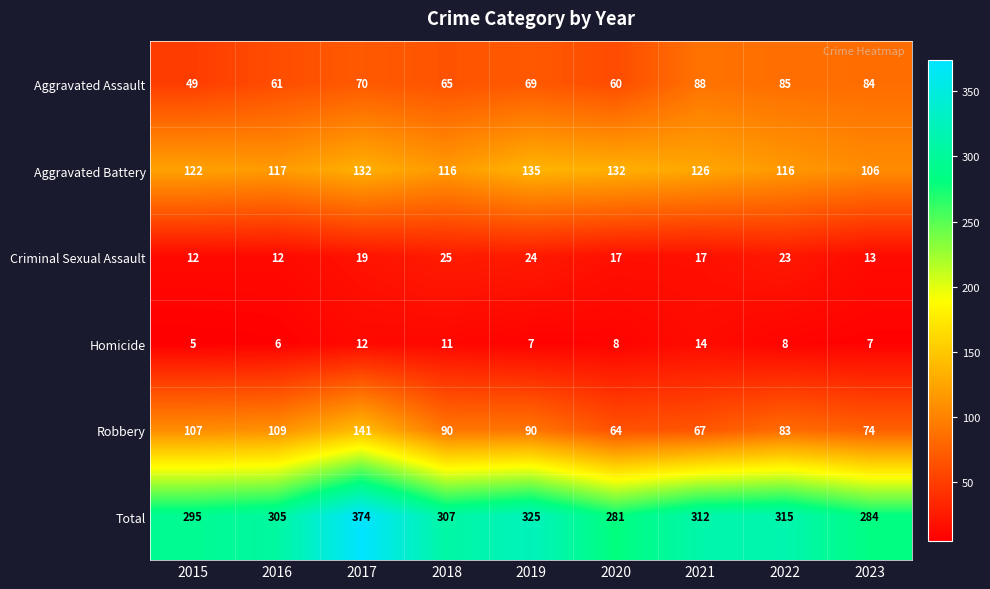

What is the sum of the Homicide values at 2022 and 2017?

20